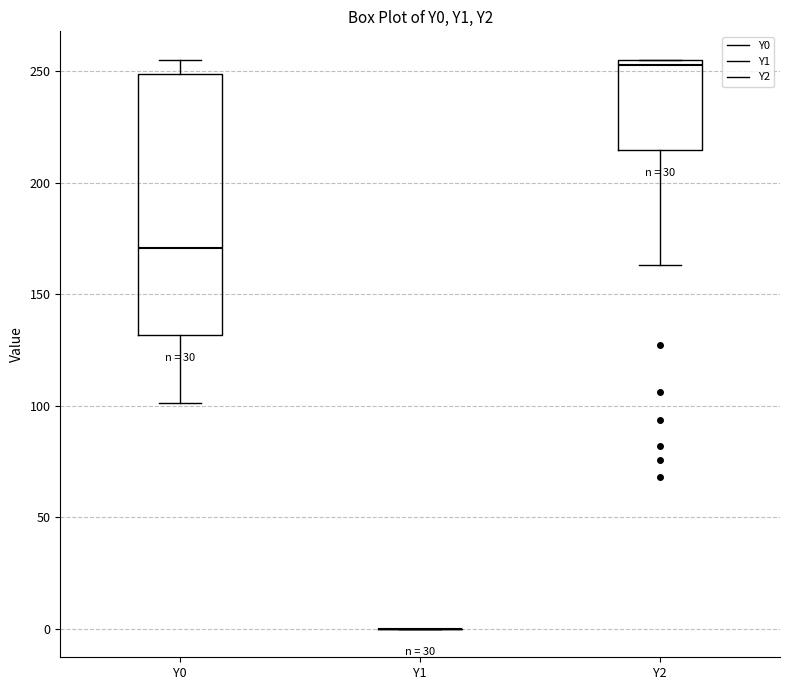

Which box is the tallest, from its lower edge to its upper edge?

Y0